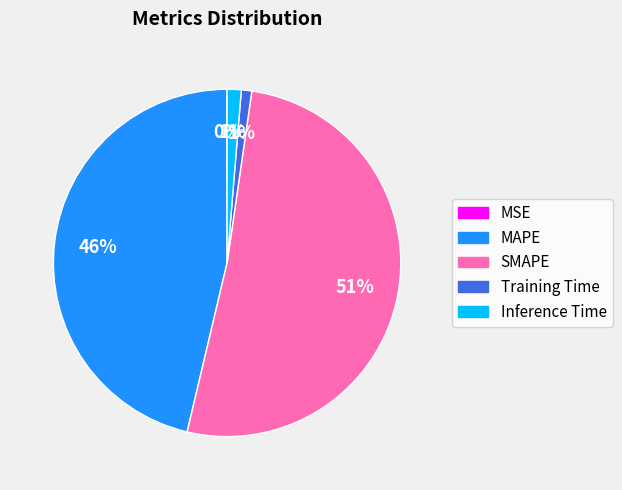

Which category has the biggest portion of the pie?

SMAPE